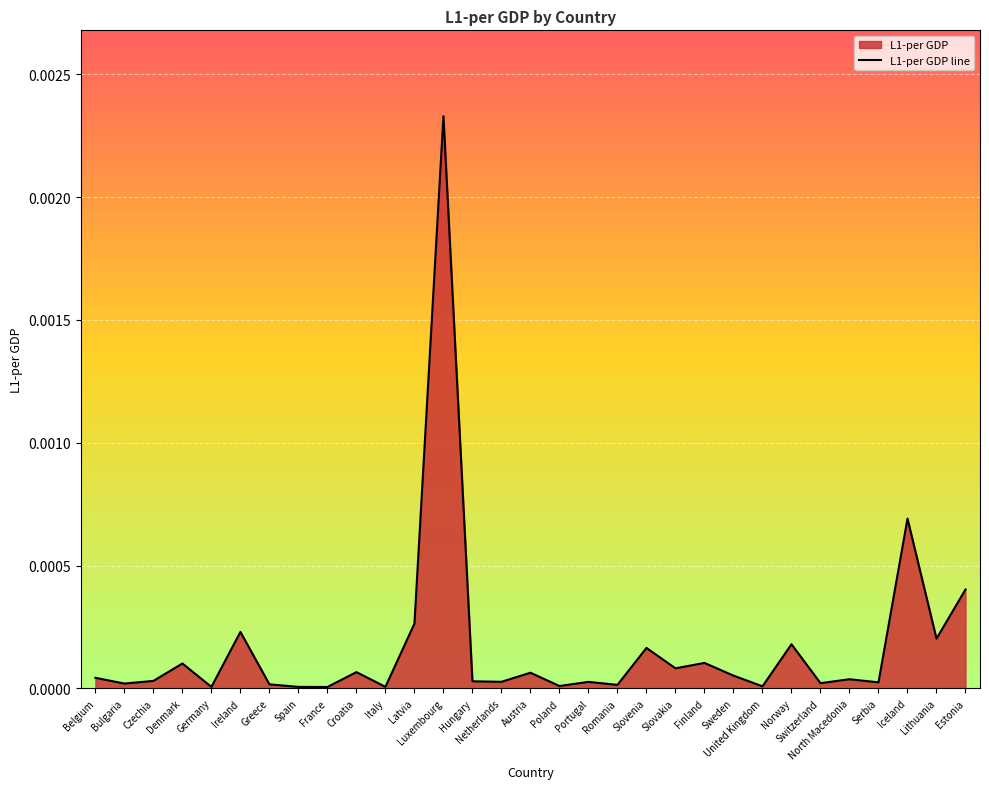

What is the label of the 4th point from the left?

Denmark